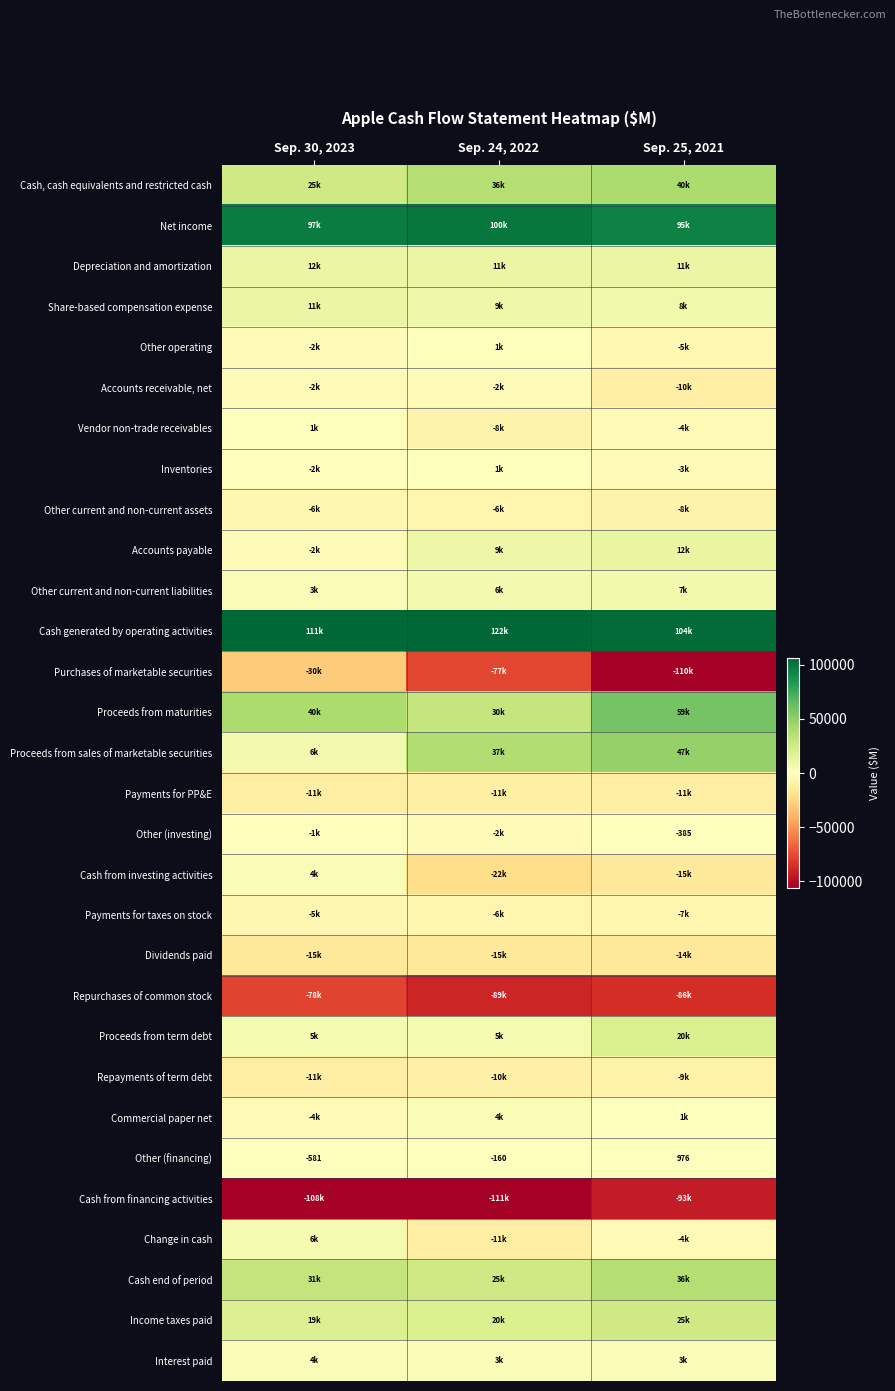

The value of Other (financing) at Sep. 30, 2023 is -581. True or false?

True